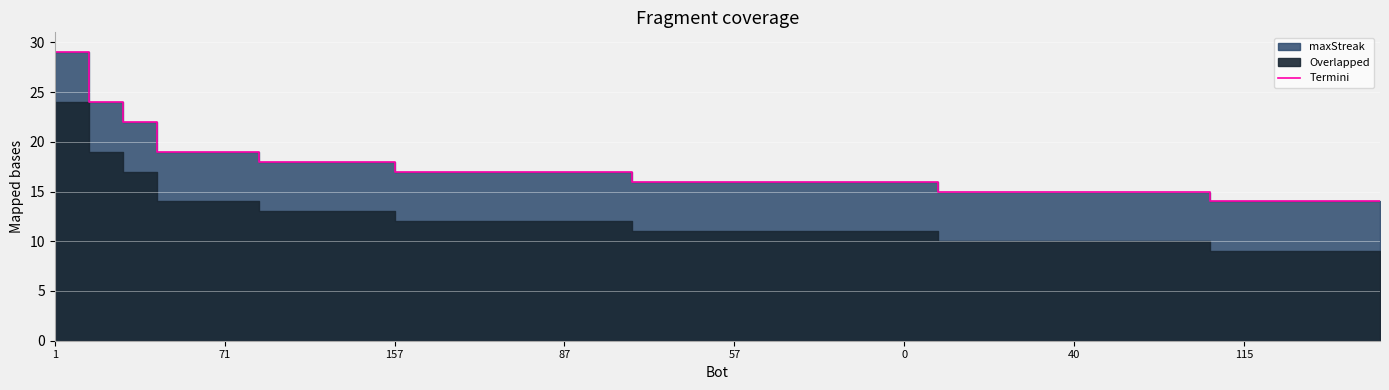

What position from the left is 14?

15